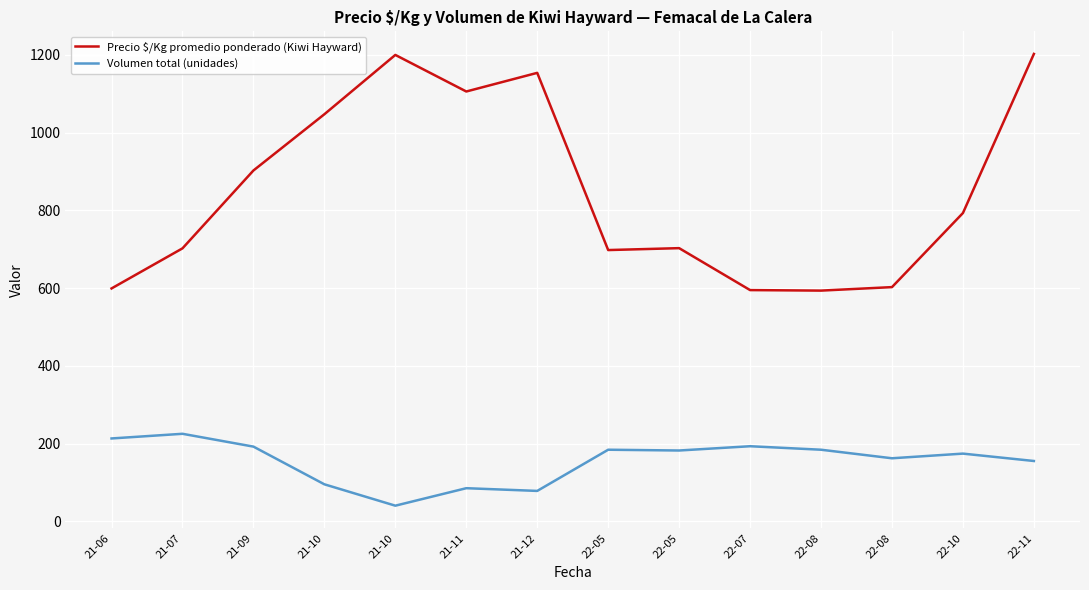

Rank the categories by Precio $/Kg promedio ponderado (Kiwi Hayward) value from lowest to highest.

22-08, 22-07, 21-06, 22-08, 22-05, 21-07, 22-05, 22-10, 21-09, 21-10, 21-11, 21-12, 21-10, 22-11